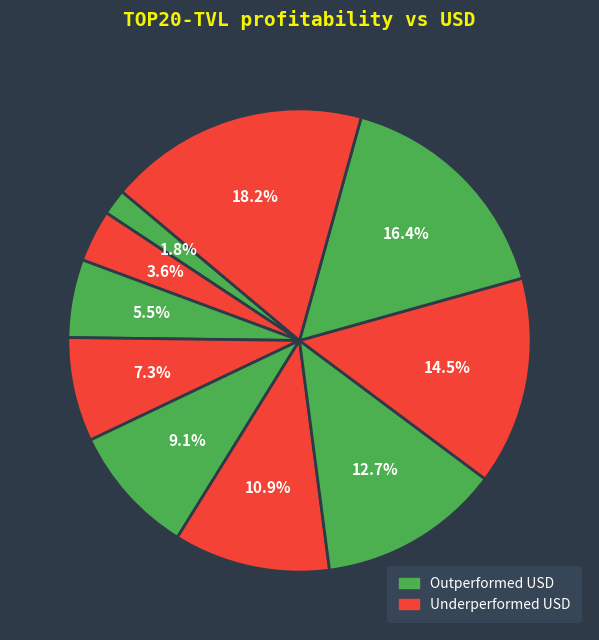

How many segments does this pie chart have?

10